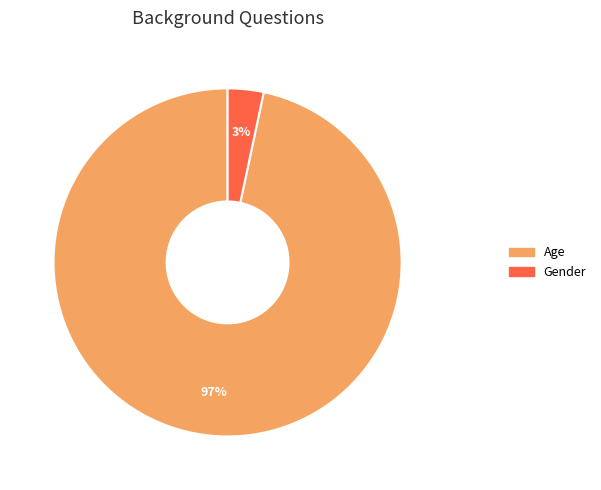

To the nearest percent, what is the average slice percentage?

50%